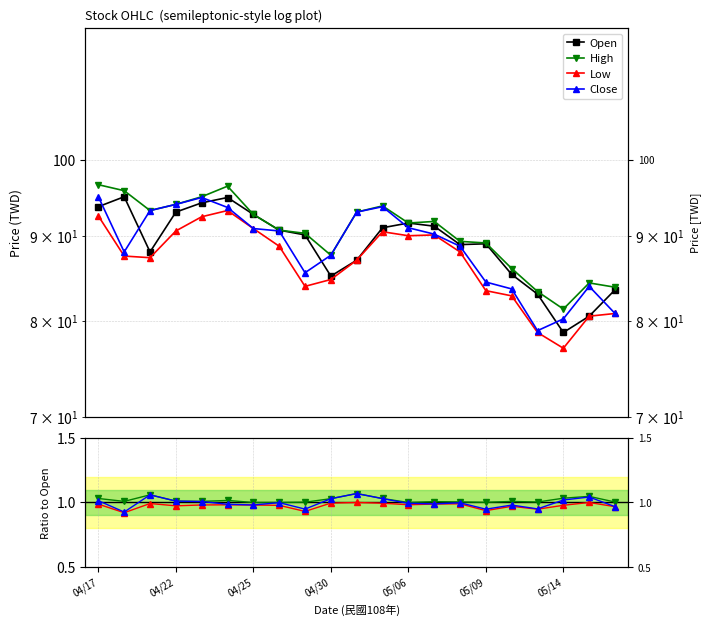

What is the lowest value of the Open series?

78.7